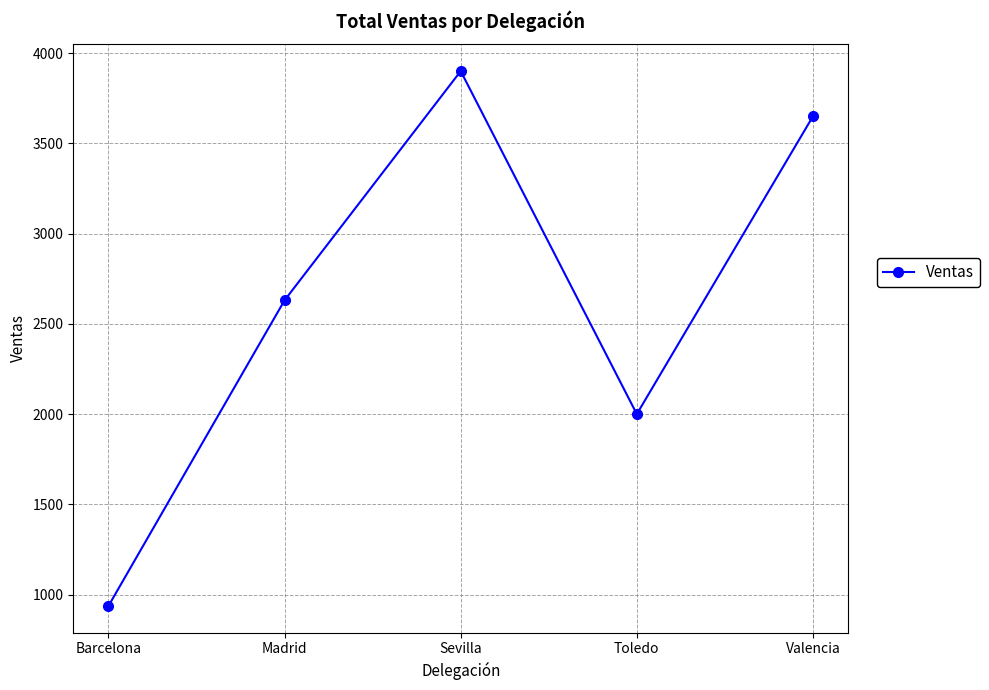

How many points are higher than both their immediate neighbors (excluding endpoints)?

1